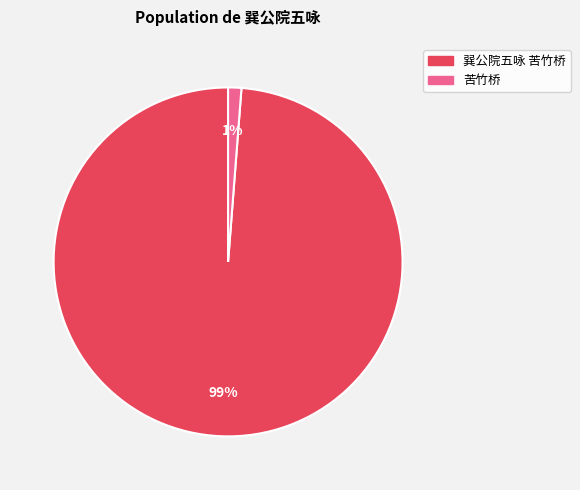

Do 苦竹桥 and 巽公院五咏 苦竹桥 together represent more than half of the pie?

Yes